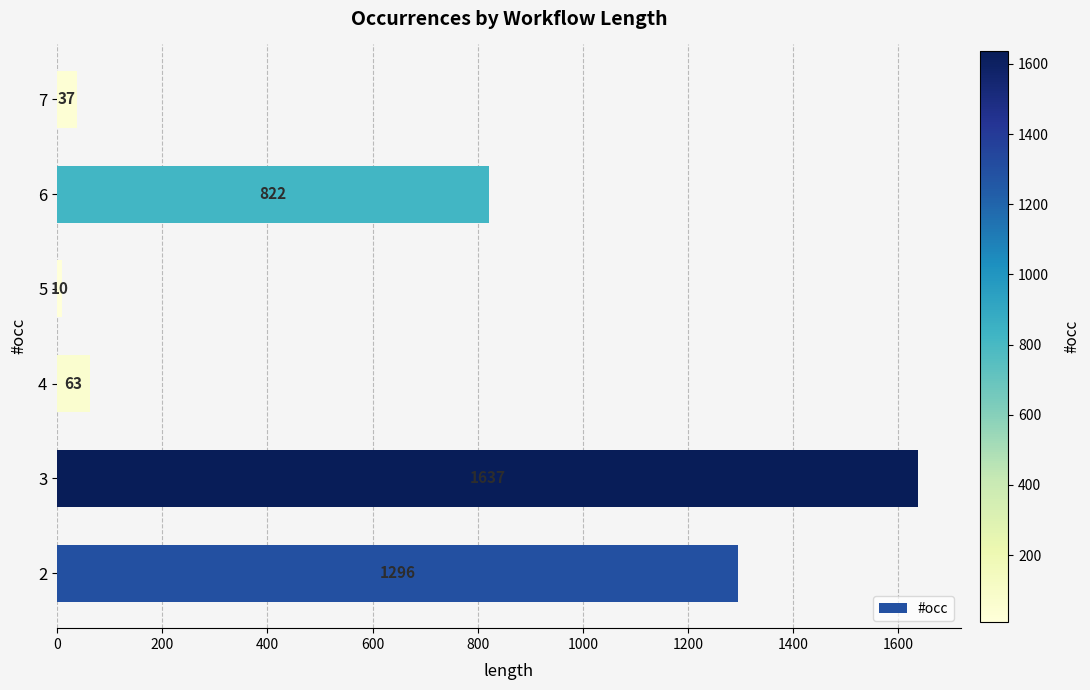

What is the ratio of the value at 3 to the value at 2?

1.3